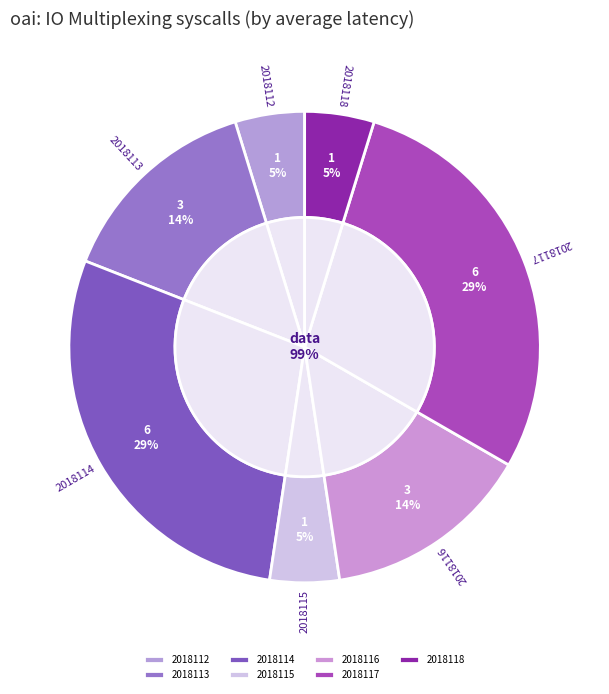

Is the sum of 2018118 and 2018117 greater than half?

No